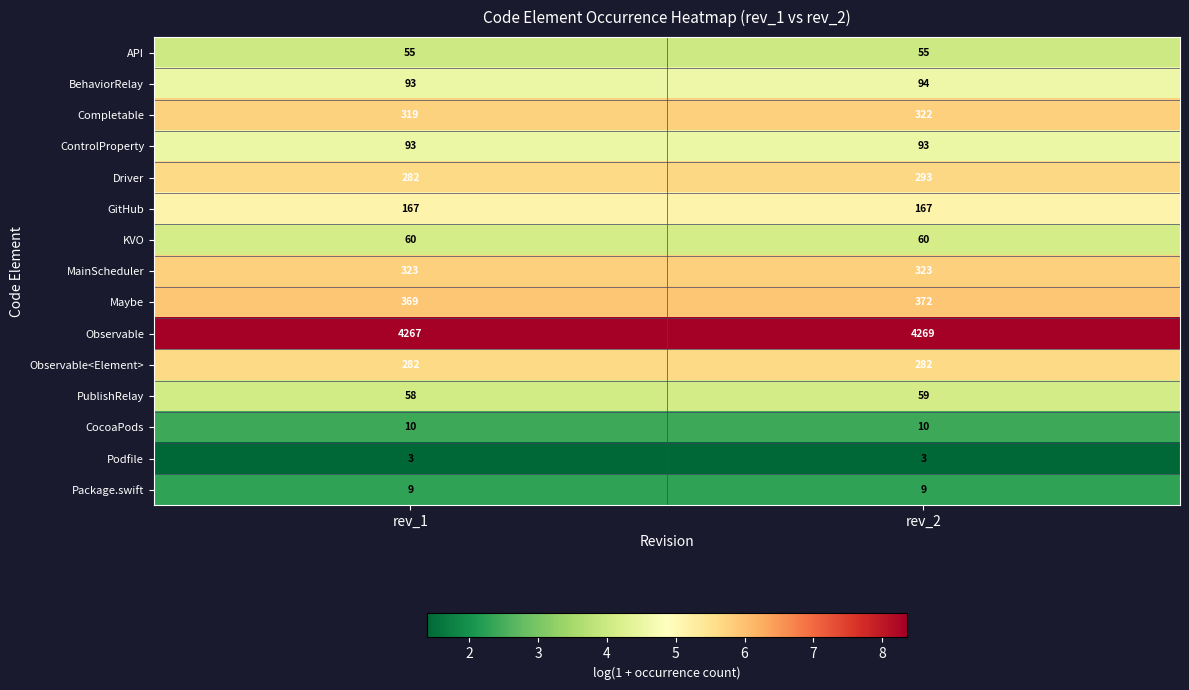

How many data points does each series have?

2